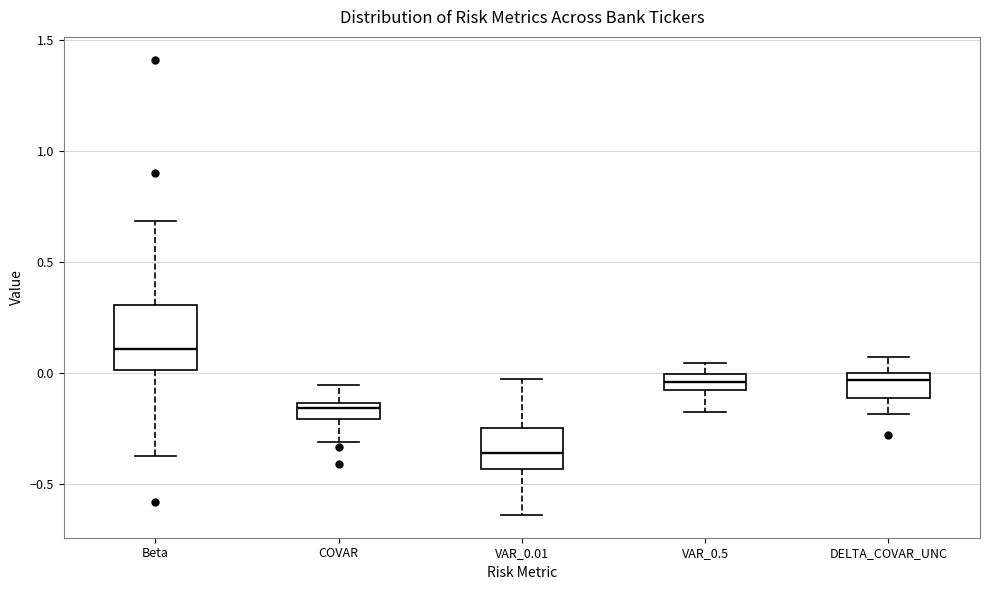

Where is the lower edge of the box for VAR_0.5 on the y-axis? The values are not printed on the chart, so give them approximately, as read against the axis.

-0.10